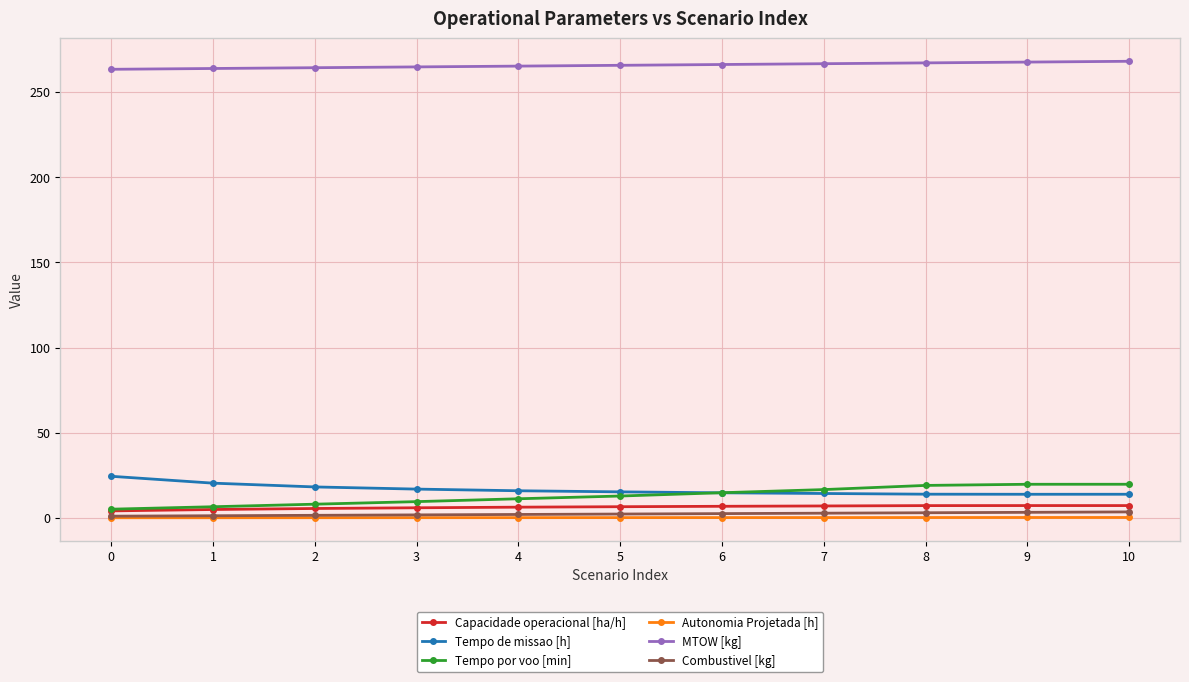

True or false: Tempo de missao [h] and Combustivel [kg] intersect in this chart.

False